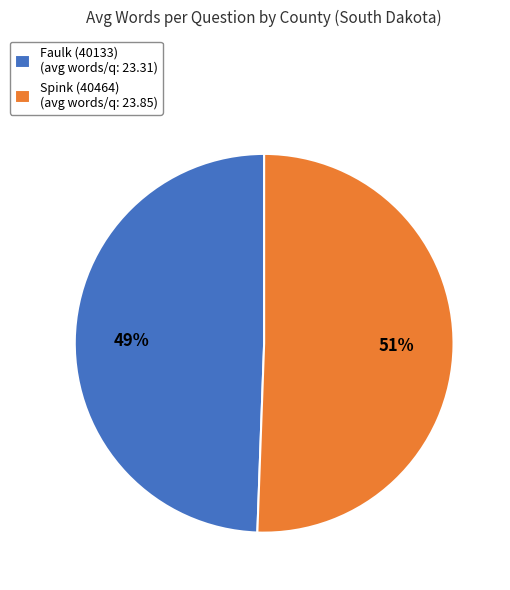

How many slices are in this pie chart?

2